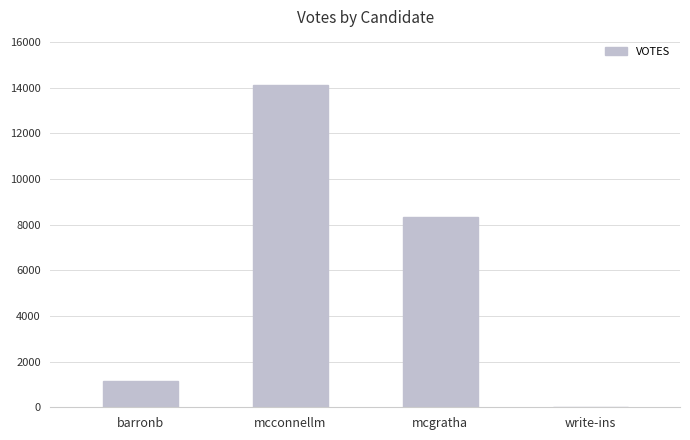

Is it true that the value at mcconnellm is 14113?

True